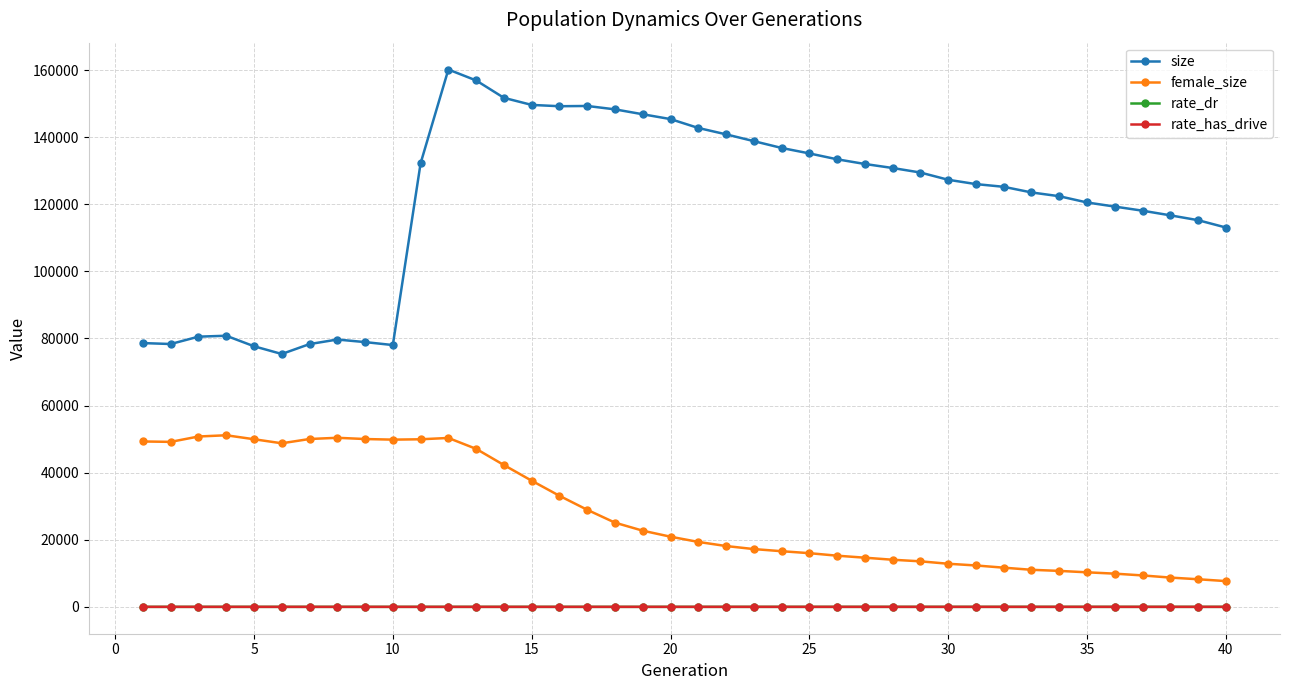

Which series has the widest spread of values?

size